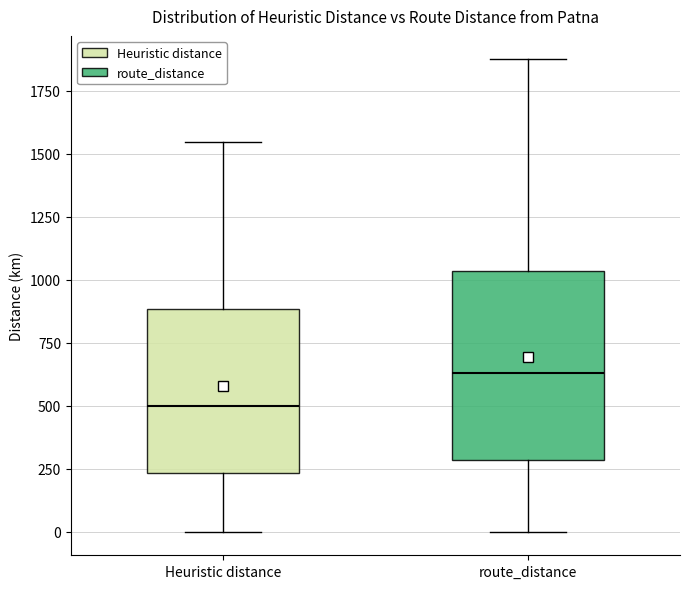

Which box has the lowest median line?

Heuristic distance